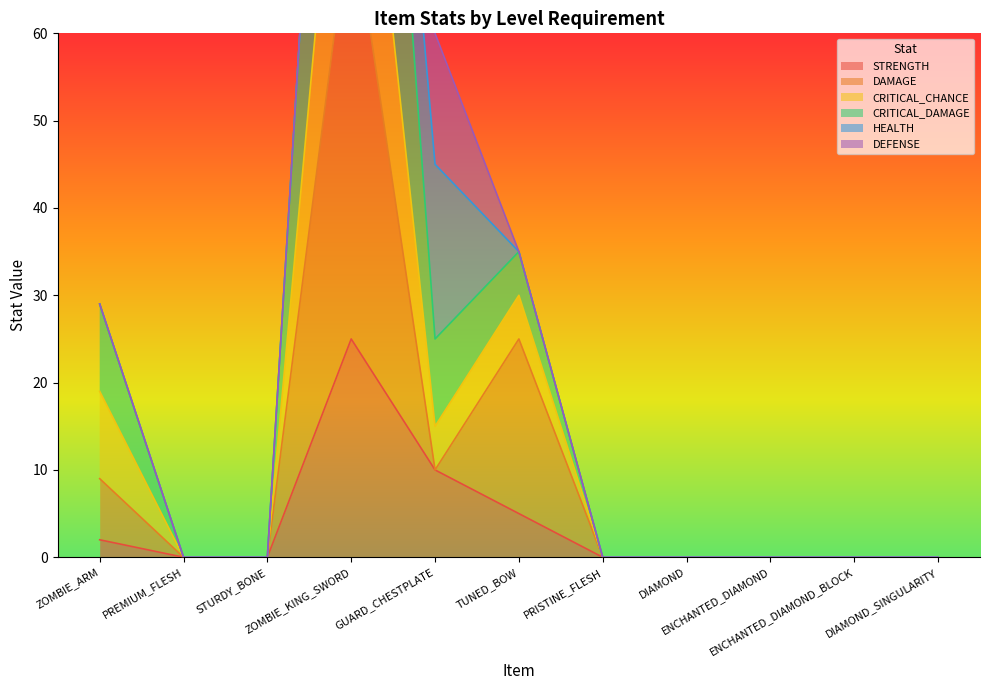

How many interior local valleys does the DAMAGE series have?

1